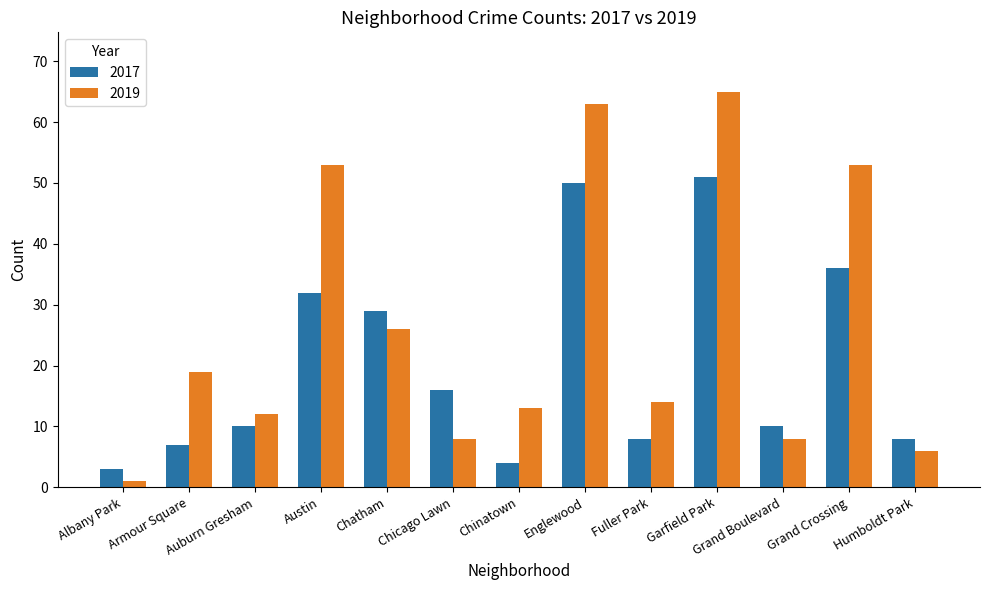

At how many categories does at least one series exceed 30?

4